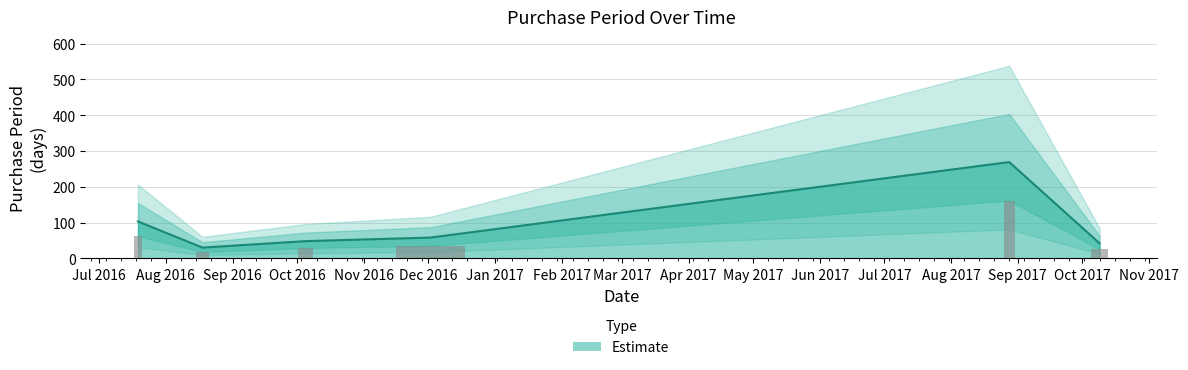

What is the minimum value for Estimate?

30